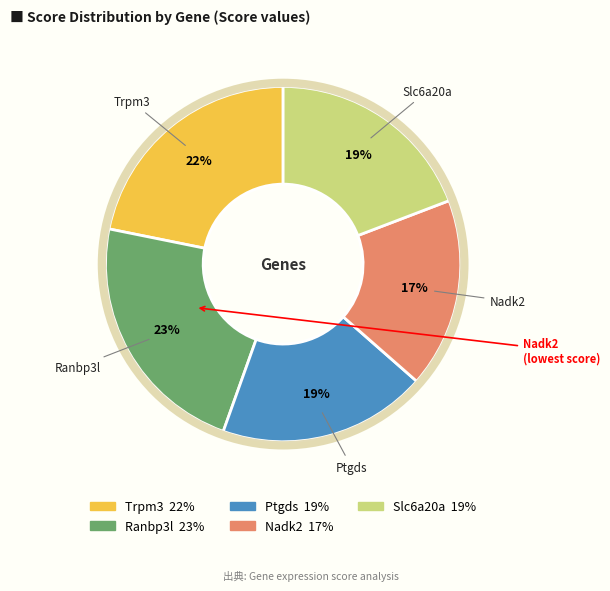

True or false: Slc6a20a accounts for 19% of the total.

True